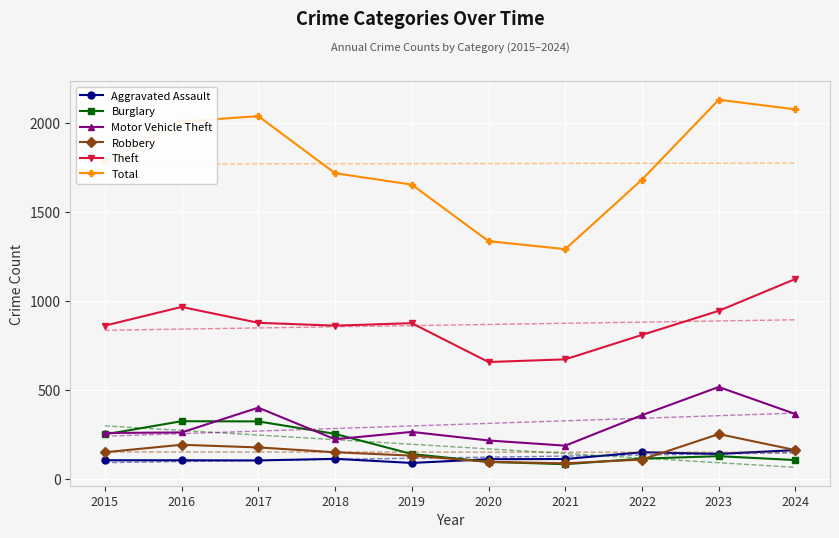

At which category does the chart reach its minimum across all series?

2021